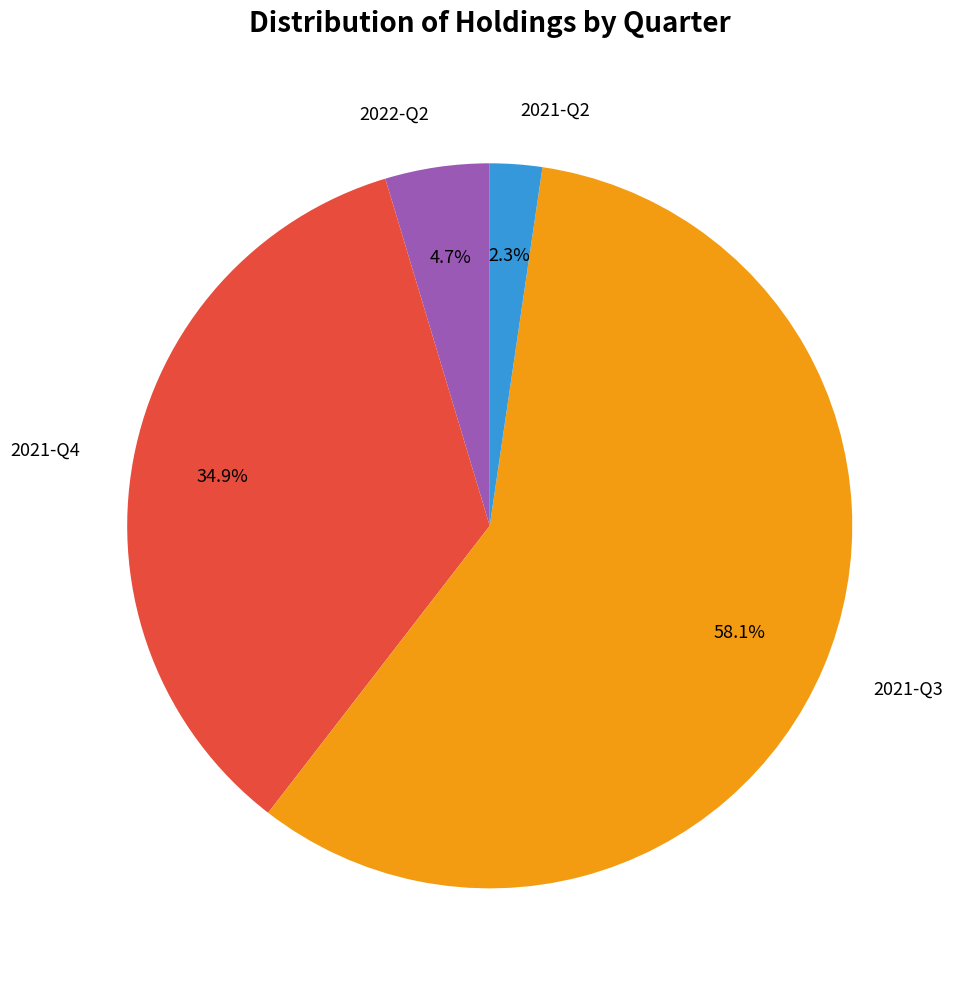

Which slice is the smallest?

2021-Q2